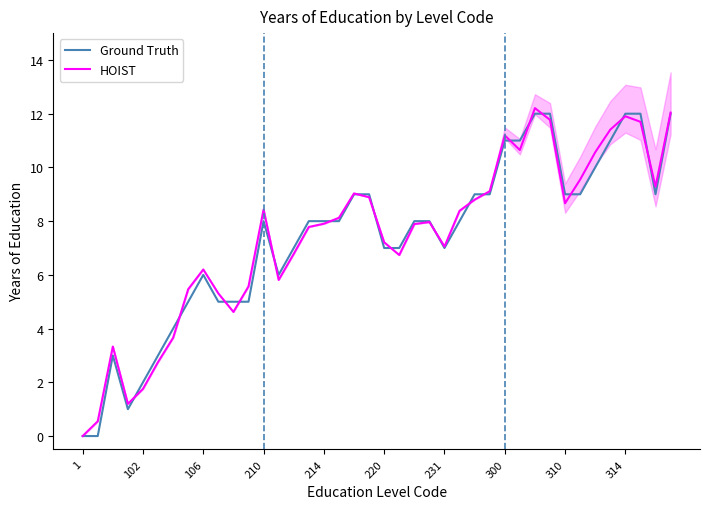

At 10, list the series in order from smallest to largest.

HOIST, Ground Truth